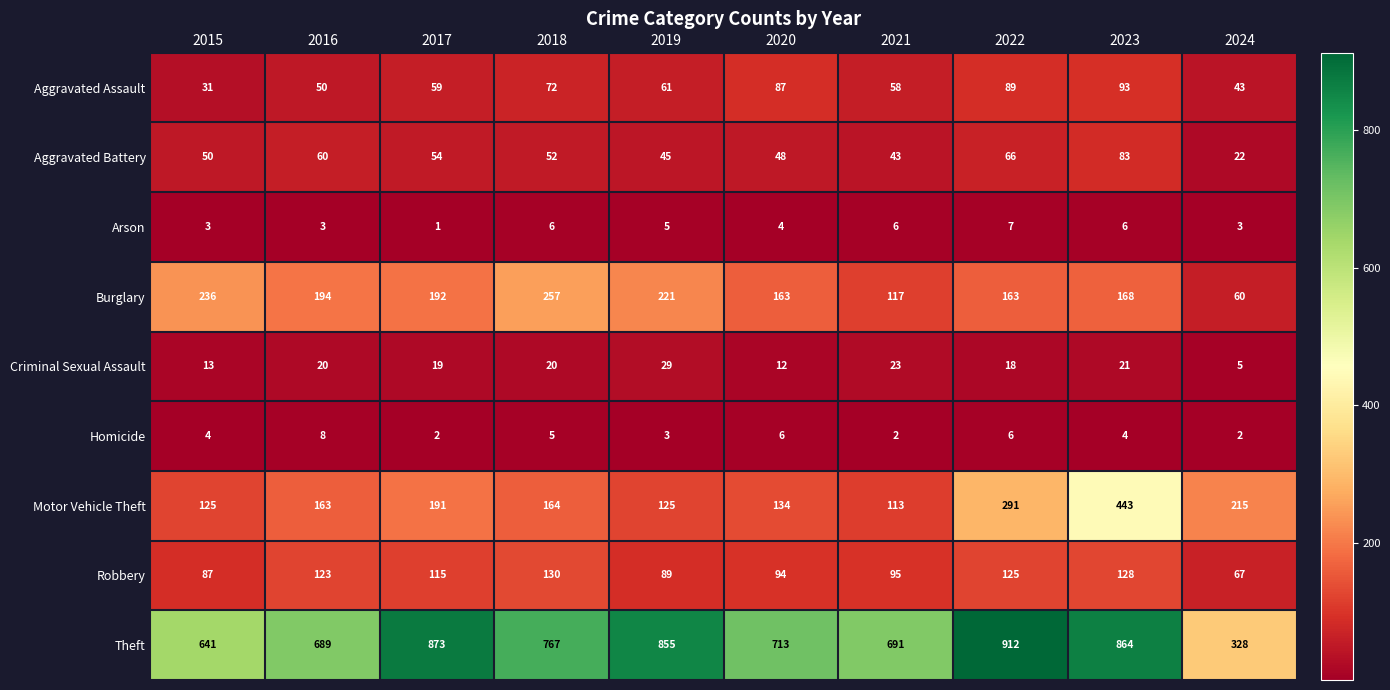

The value of Arson at 2019 is 1. True or false?

False